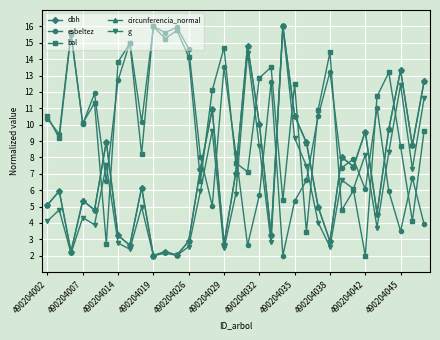

Does the chart have visible grid lines?

Yes